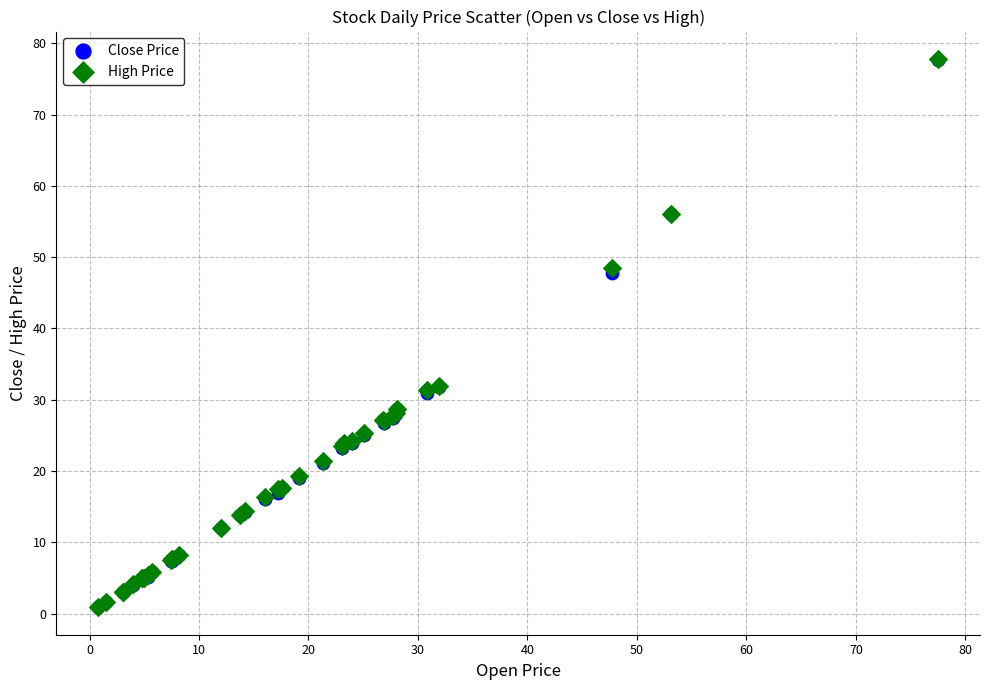

What are all the series names shown in the legend?

Close Price, High Price